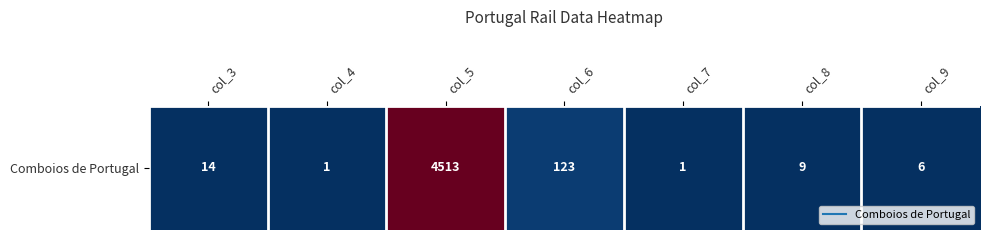

The value at col_8 is 9. True or false?

True